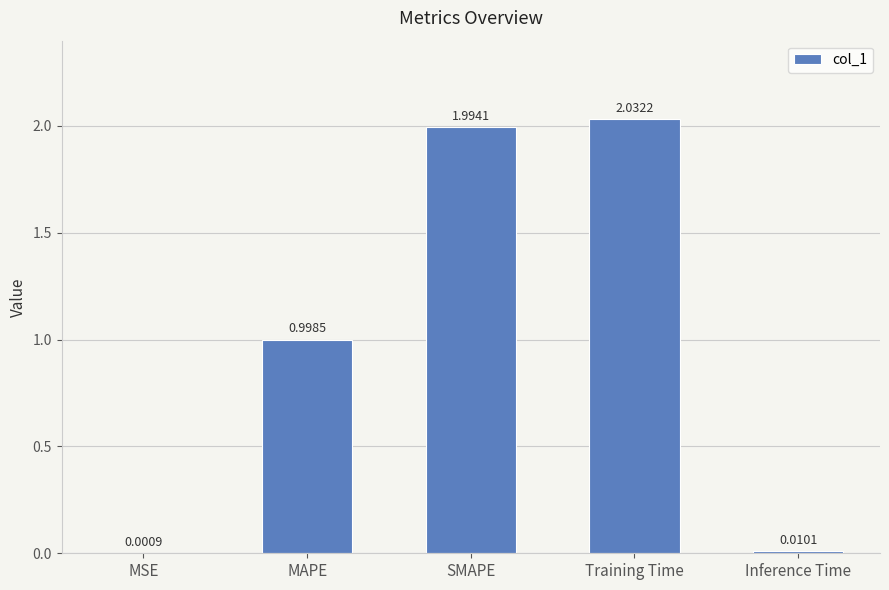

Where is the data nearest to the value 1?

MAPE